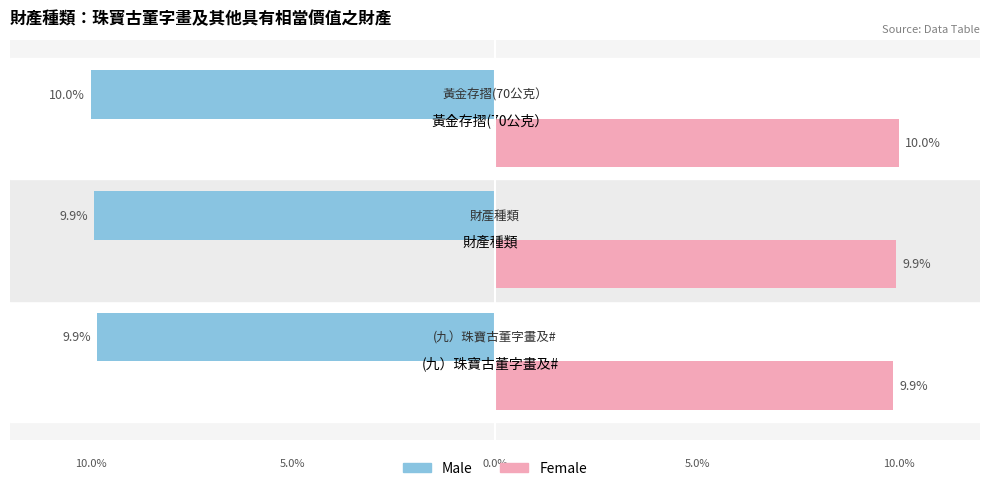

At (九）珠寶古董字畫及#, list the series in order from largest to smallest.

Female, Male